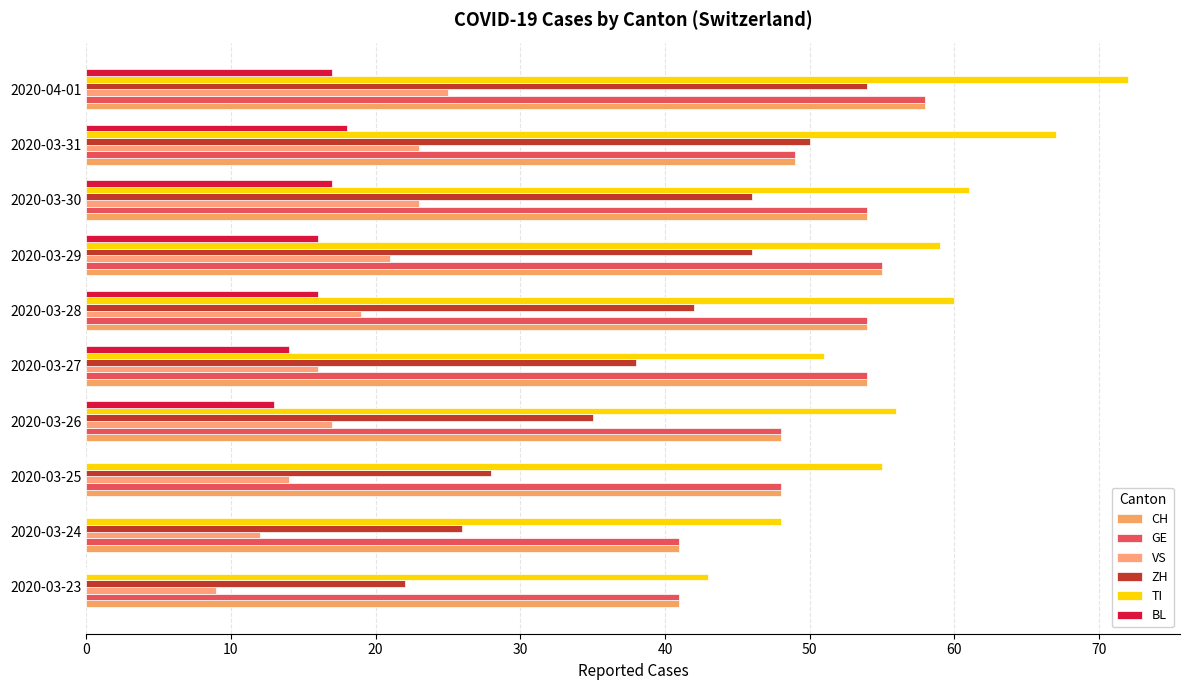

What is the greatest value displayed?

72